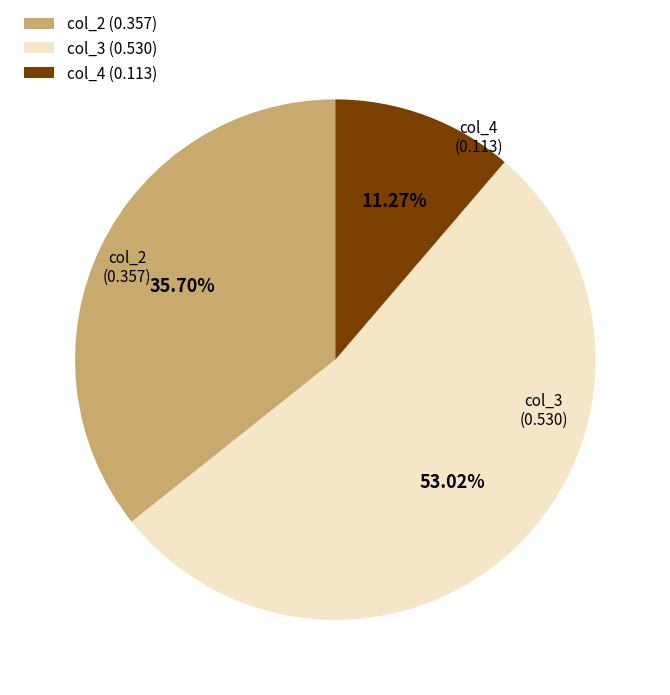

Combined, do col_3 (0.530) and col_2 (0.357) account for over 50%?

Yes